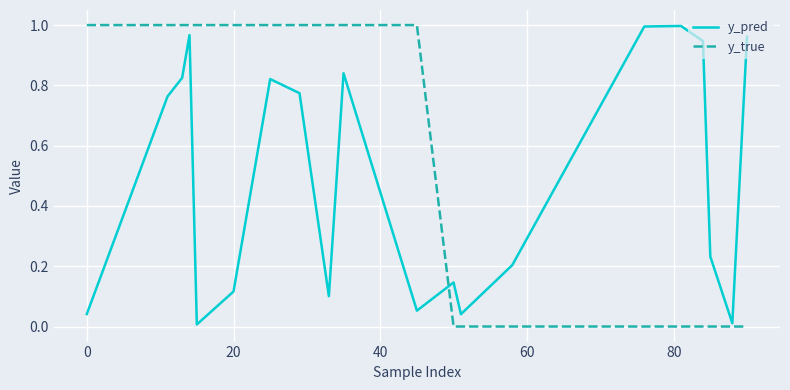

How many times do y_pred and y_true cross each other?

1